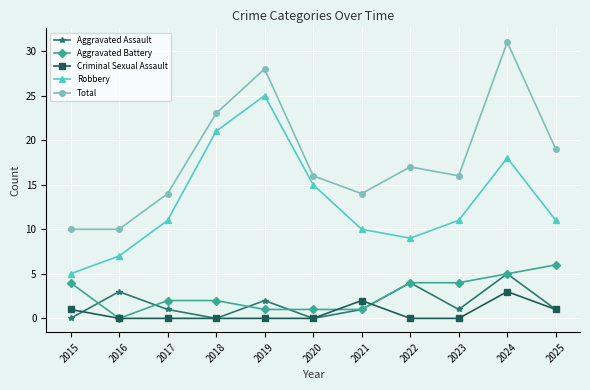

Count the number of categories in the chart.

11